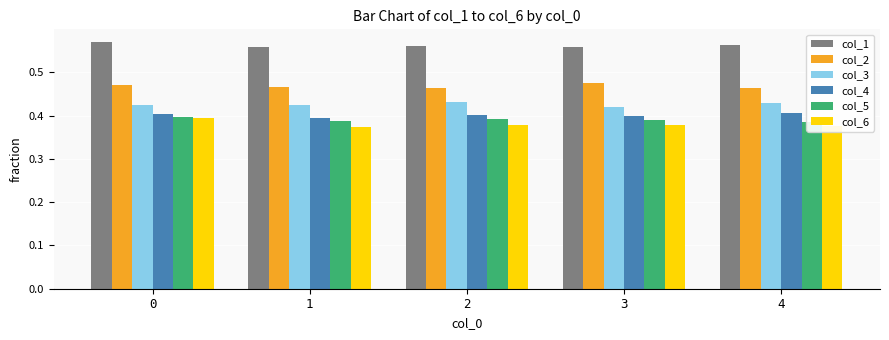

How many distinct data groups are displayed?

6